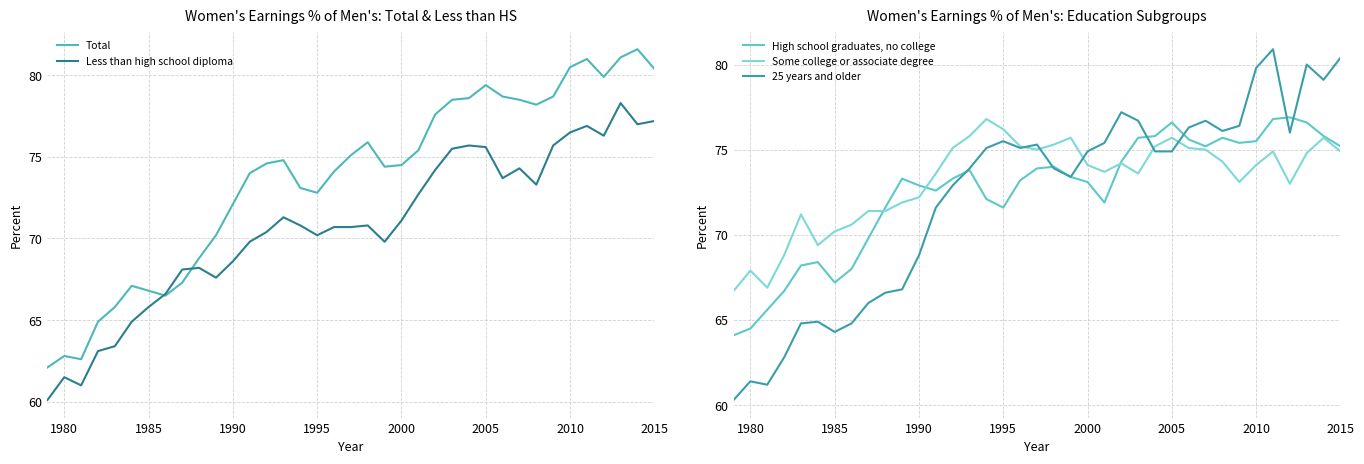

How many interior local valleys does the Some college or associate degree series have?

7